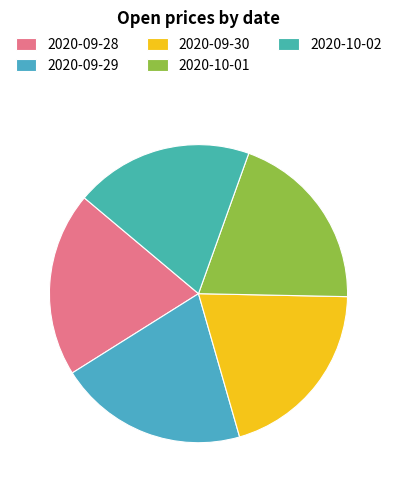

What is the total percentage of 2020-09-30 and 2020-09-28?

40.3%